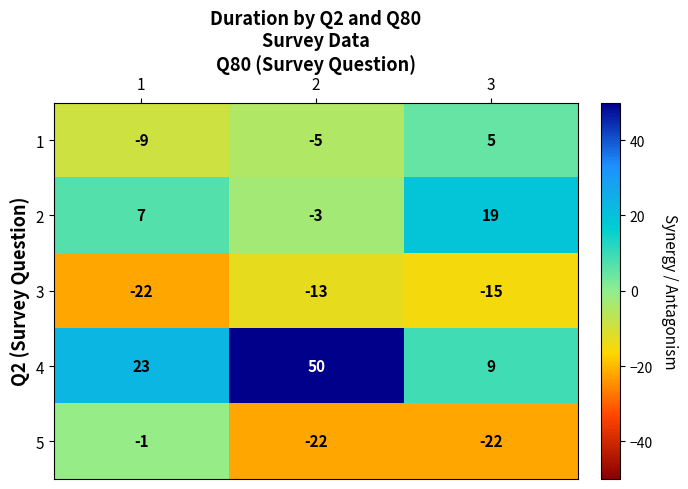

At which label does 1 first exceed -5?

3